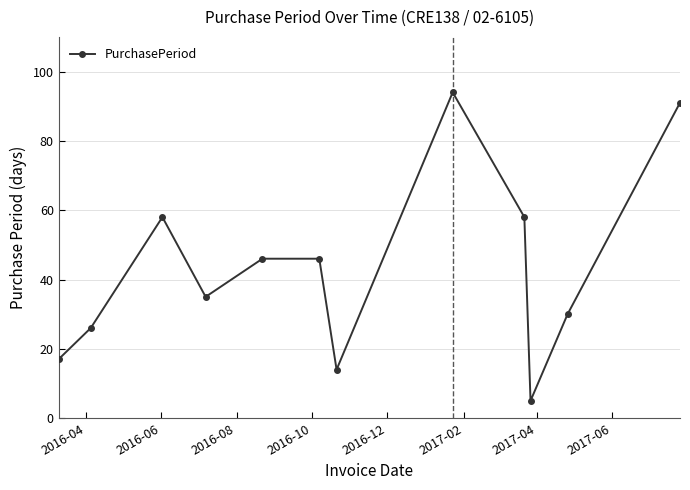

What is the difference between the second highest and minimum values?

86